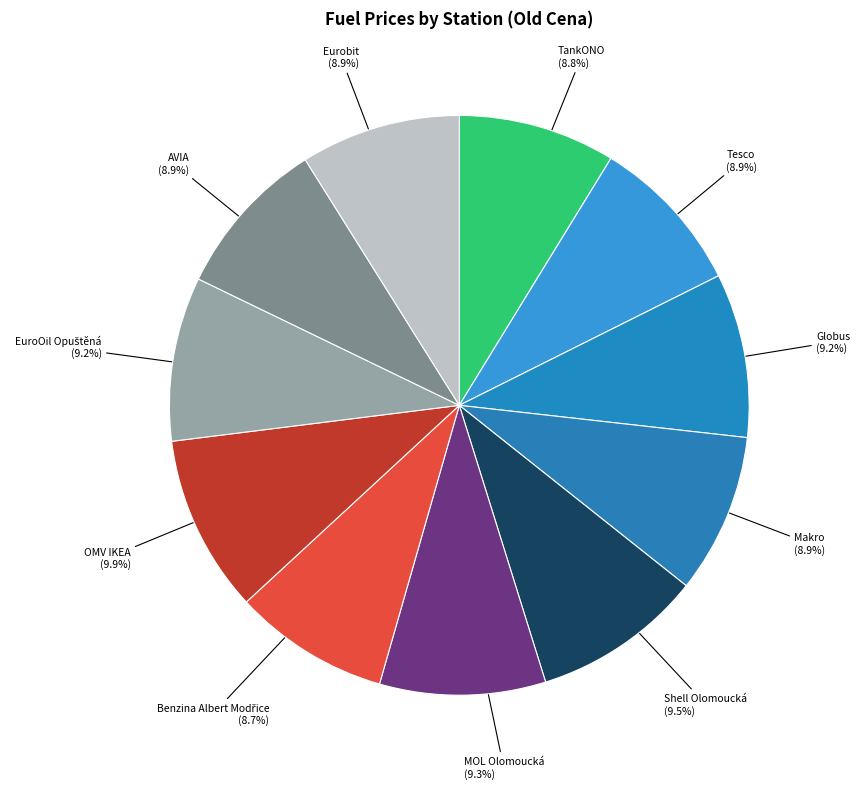

Which has a higher value, Eurobit or OMV IKEA?

OMV IKEA